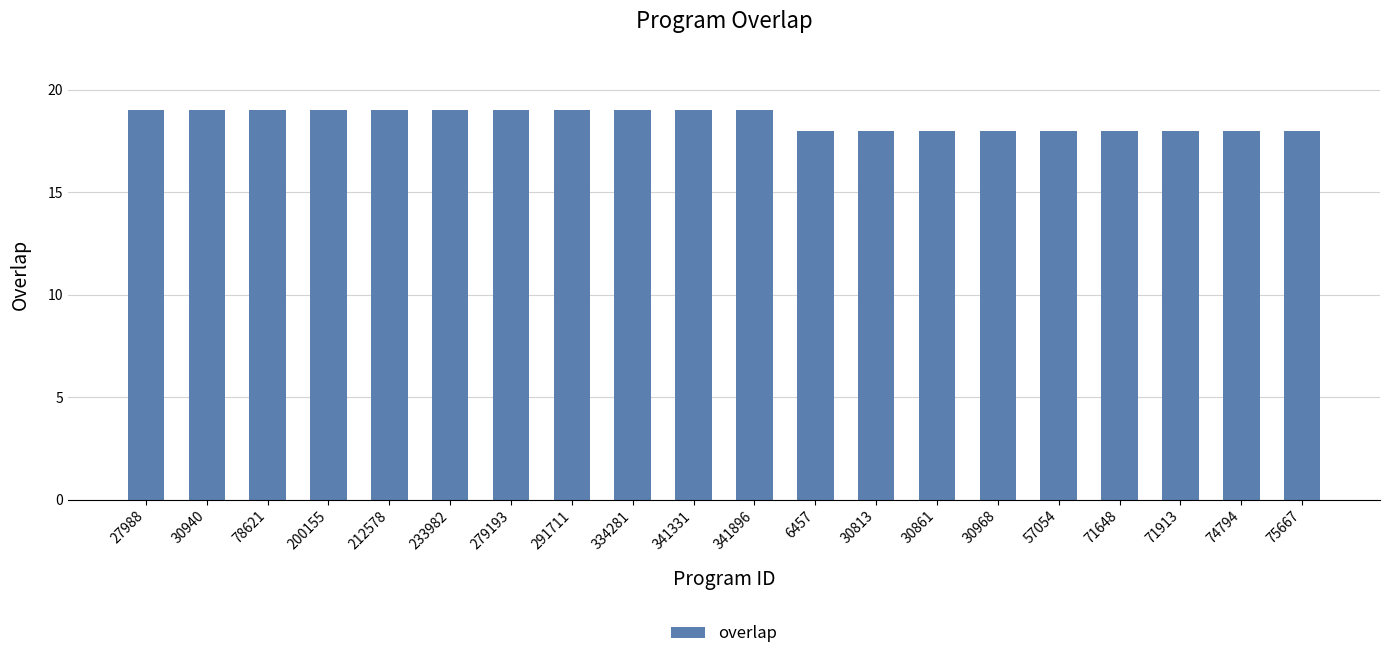

Between 75667 and 200155, which is larger?

200155